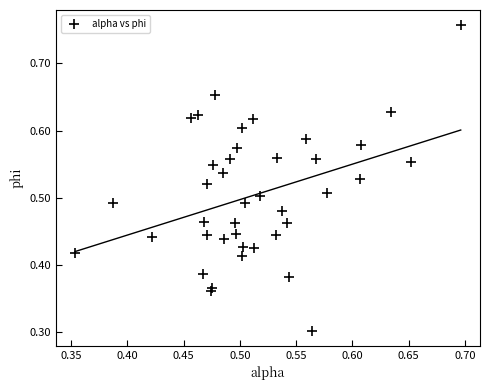

What Y value in the scatter plot is closest to 0?

0.3